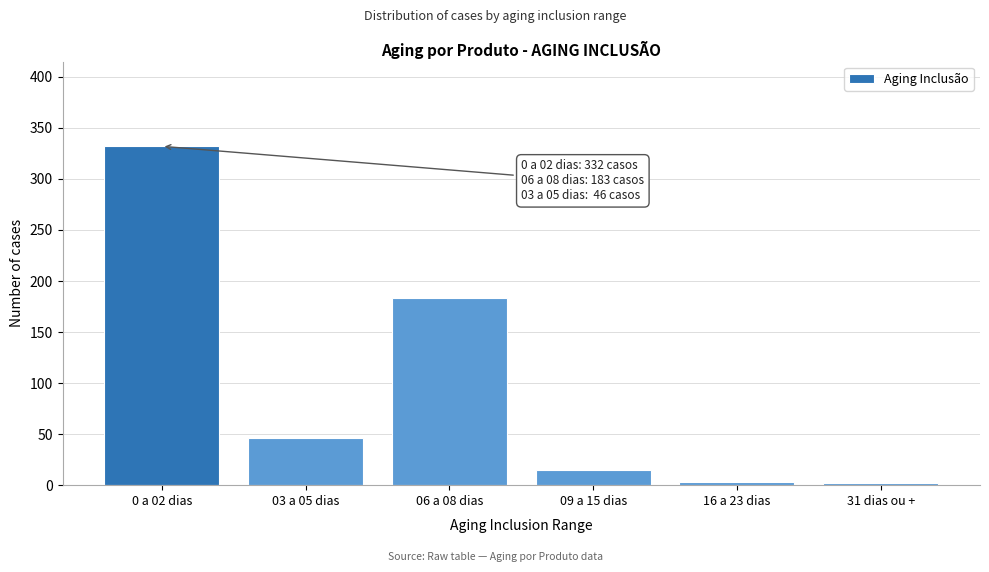

What is the difference between the second highest and minimum values?

181